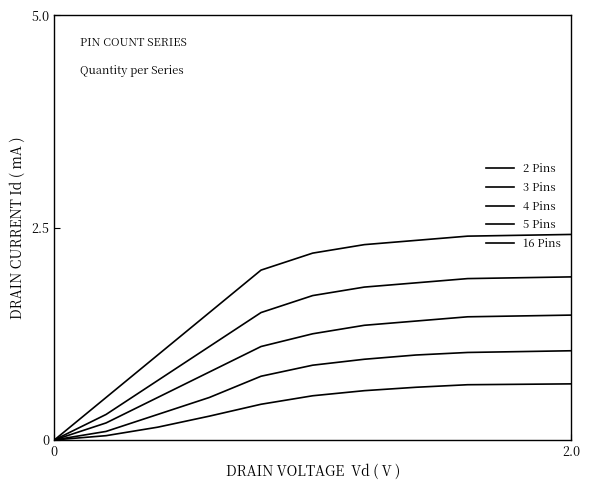

Reading left to right, list all the values displayed in this chart.

2 Pins: 0.0	0.5	1.0	1.5	2.0	2.2	2.3	2.4	2.4	2.4
3 Pins: 0.0	0.3	0.7	1.1	1.5	1.7	1.8	1.9	1.9	1.9
4 Pins: 0.0	0.2	0.5	0.8	1.1	1.2	1.4	1.4	1.4	1.5
5 Pins: 0.0	0.1	0.3	0.5	0.8	0.9	0.9	1.0	1.0	1.1
16 Pins: 0.0	0.1	0.1	0.3	0.4	0.5	0.6	0.6	0.7	0.7